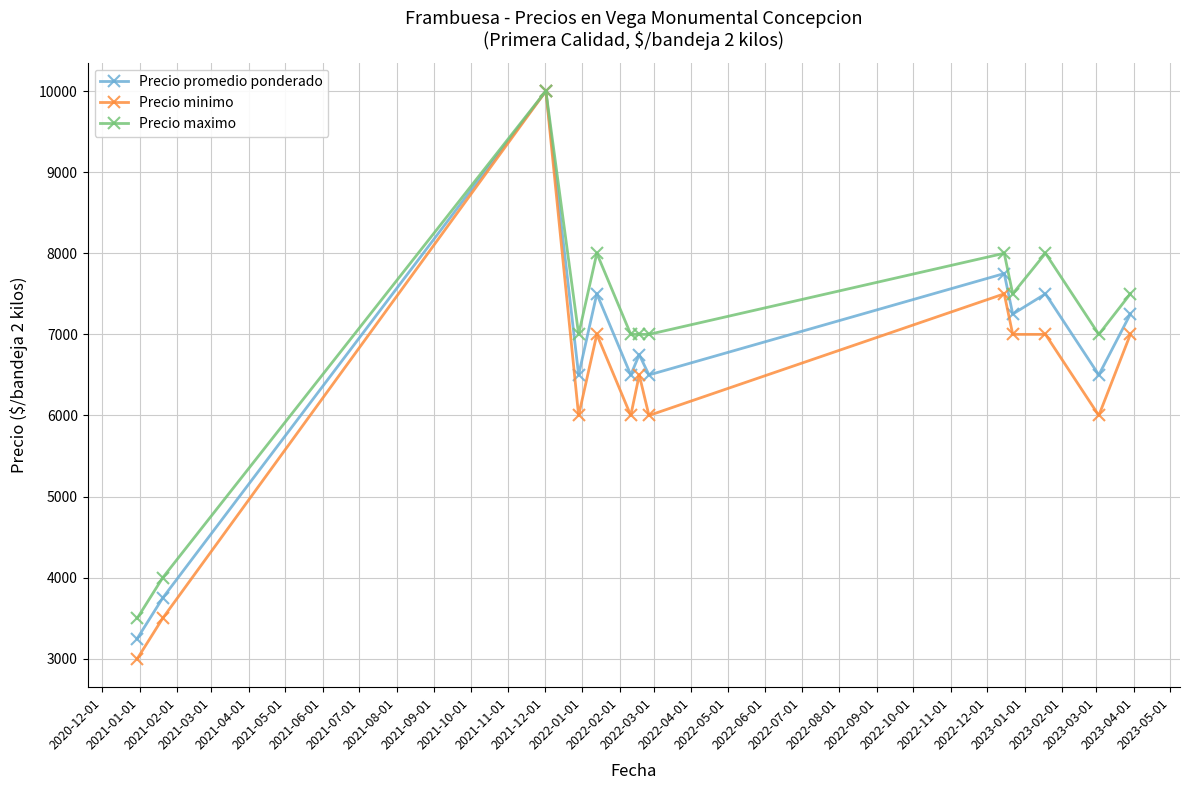

Reading right to left, transcribe all the data shown in this chart.

Precio promedio ponderado: 7250	6500	7500	7250	7750	6500	6750	6500	7500	6500	10000	3750	3250
Precio minimo: 7000	6000	7000	7000	7500	6000	6500	6000	7000	6000	10000	3500	3000
Precio maximo: 7500	7000	8000	7500	8000	7000	7000	7000	8000	7000	10000	4000	3500